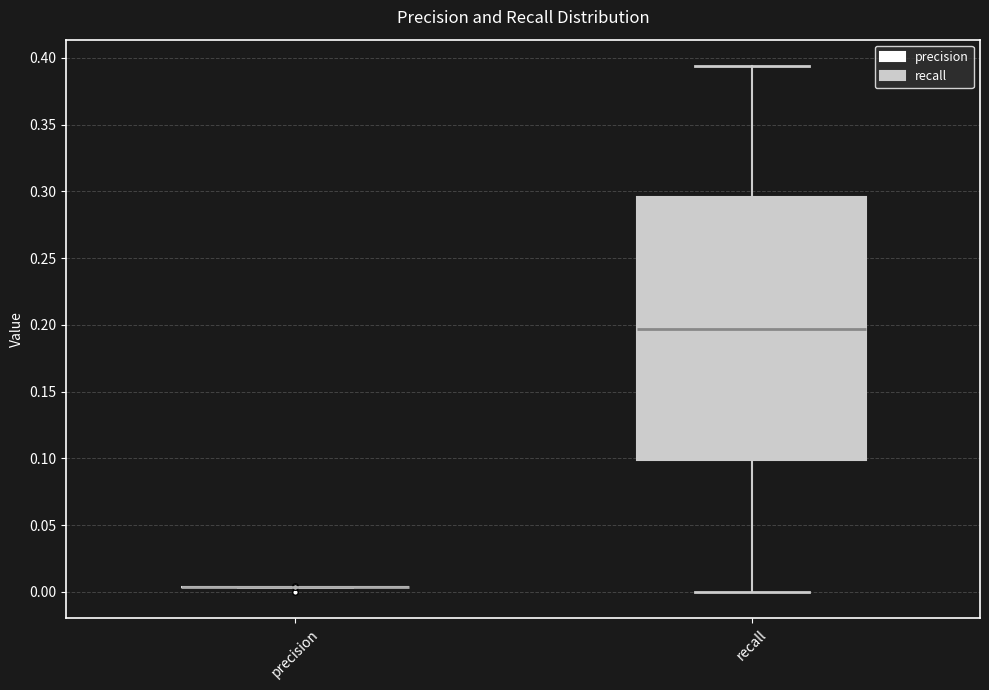

Reading left to right, transcribe this box plot: for each box, give where its median line is, the range the box spans, and where its two whiskers end, as read against the y-axis. The values are not printed on the chart, so give them approximately, as read against the axis.

precision: box collapsed to a line at 0.005, whiskers 0.005 to 0.005
recall: median 0.195, box 0.100 to 0.295, whiskers 0.000 to 0.395